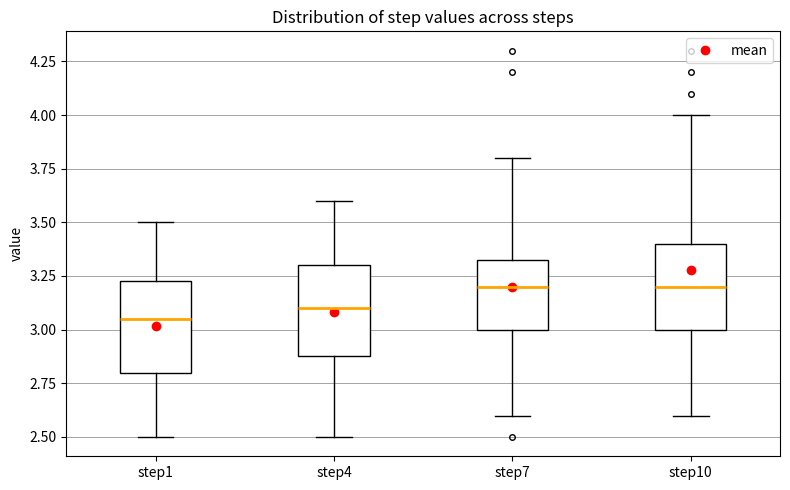

Reading left to right, read every box against the y-axis: the position of its median line, the range the box covers, and the ends of its whiskers. The values are not printed on the chart, so give them approximately, as read against the axis.

step1: median 3.05, box 2.80 to 3.25, whiskers 2.50 to 3.50
step4: median 3.10, box 2.90 to 3.30, whiskers 2.50 to 3.60
step7: median 3.20, box 3.00 to 3.35, whiskers 2.60 to 3.80
step10: median 3.20, box 3.00 to 3.40, whiskers 2.60 to 4.00